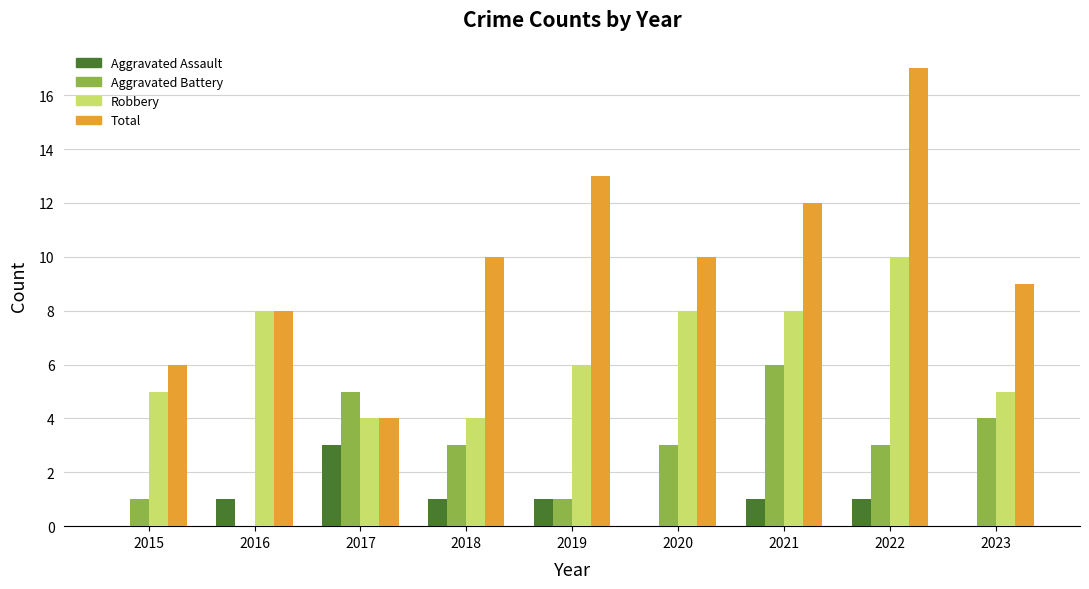

The Total series shows 8 at 2016. True or false?

True